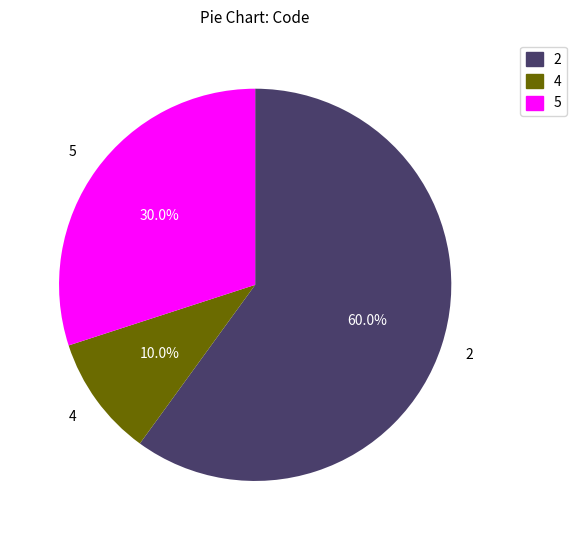

What is the largest slice in the pie chart?

2